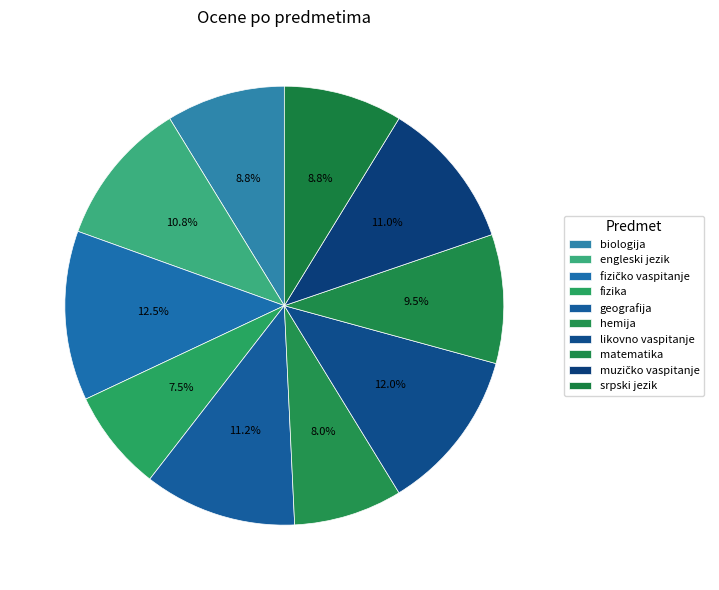

Rank the categories by value from lowest to highest.

fizika, hemija, biologija, srpski jezik, matematika, engleski jezik, muzičko vaspitanje, geografija, likovno vaspitanje, fizičko vaspitanje